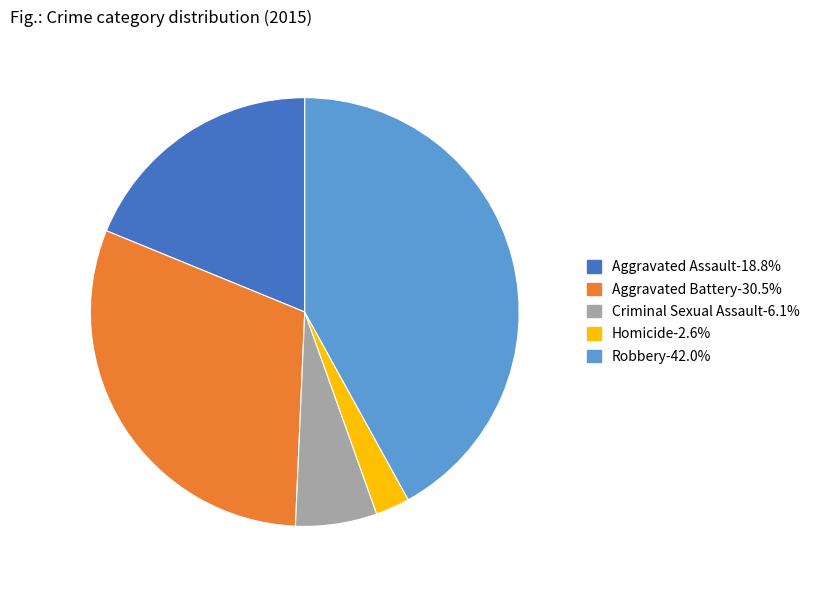

Which category has the biggest portion of the pie?

Robbery